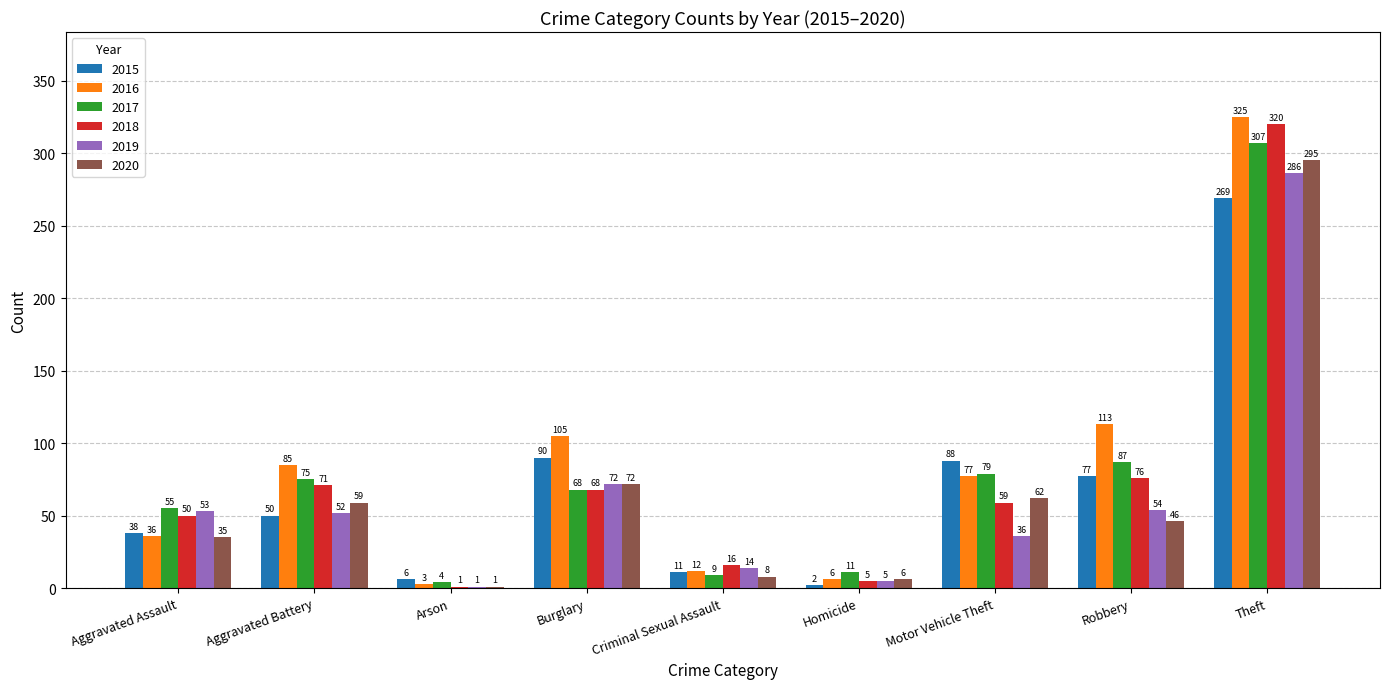

What is the sum of all 2016 values?

762